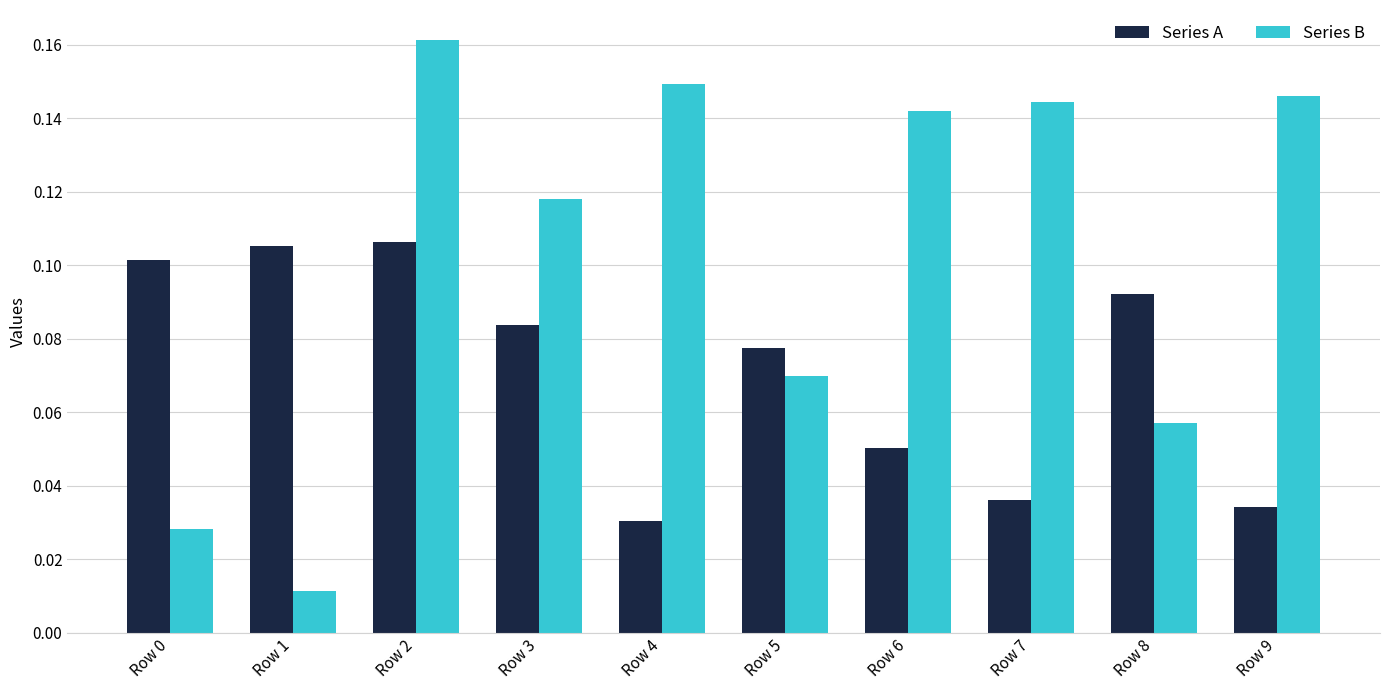

True or false: Series A has a value of 0.1 at Row 1.

True